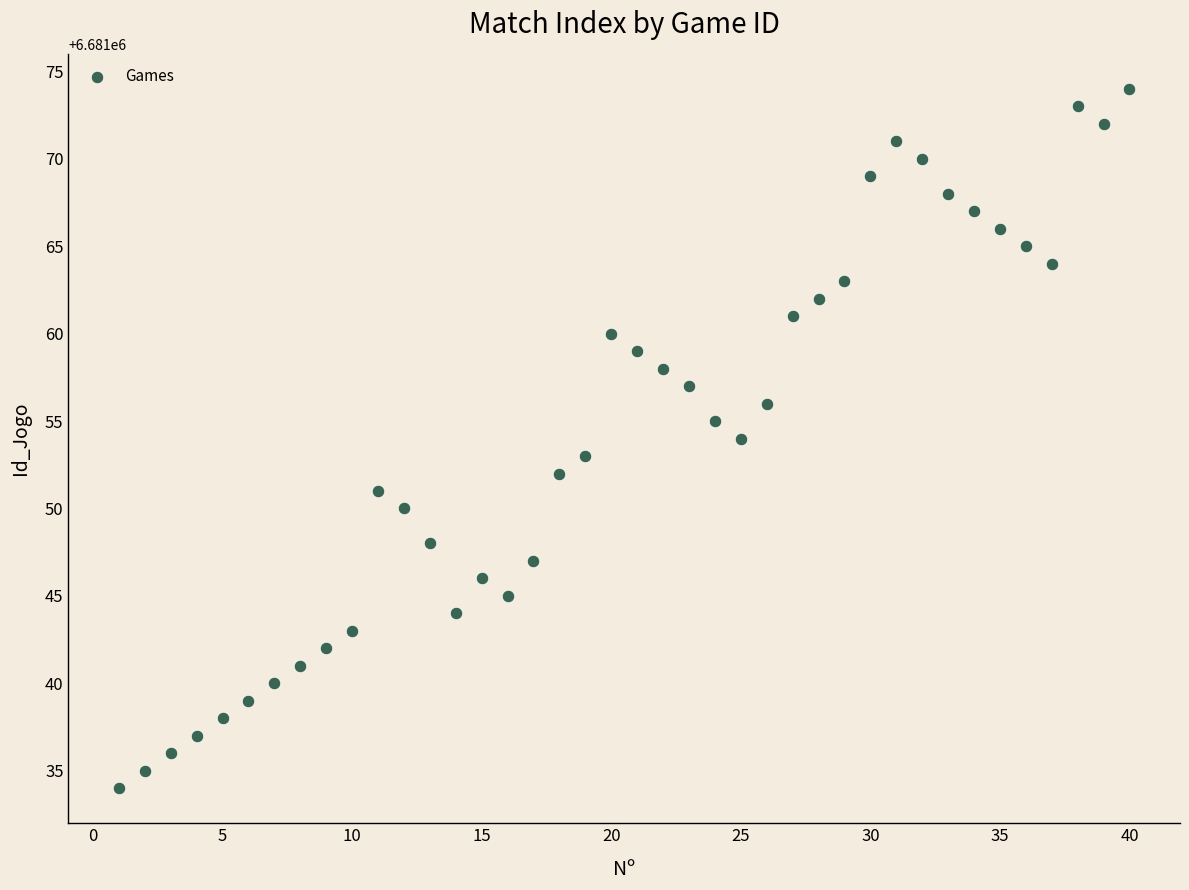

What is the range of X values (max minus min)?

39